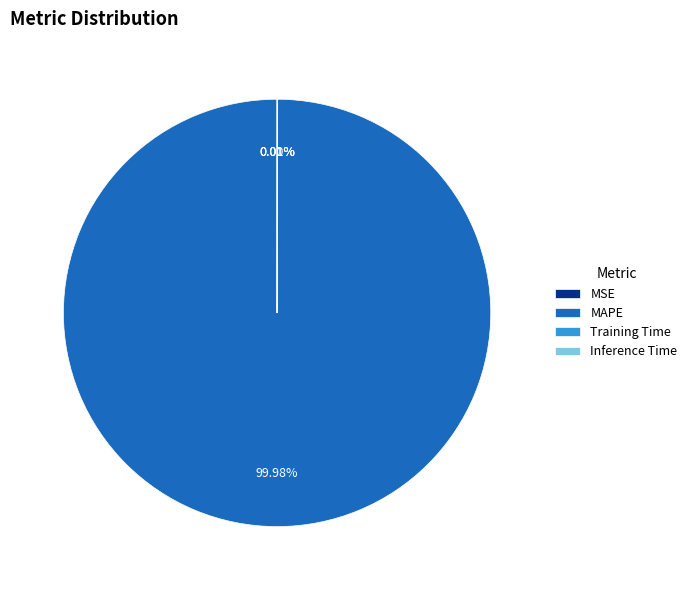

Which category accounts for the majority?

MAPE